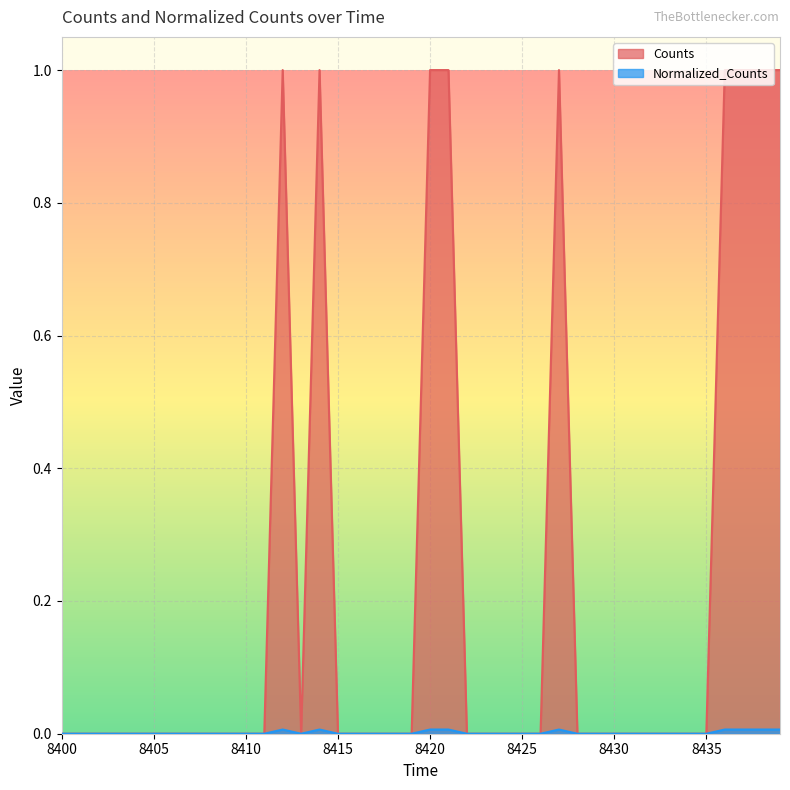

Which series has the widest spread of values?

Counts